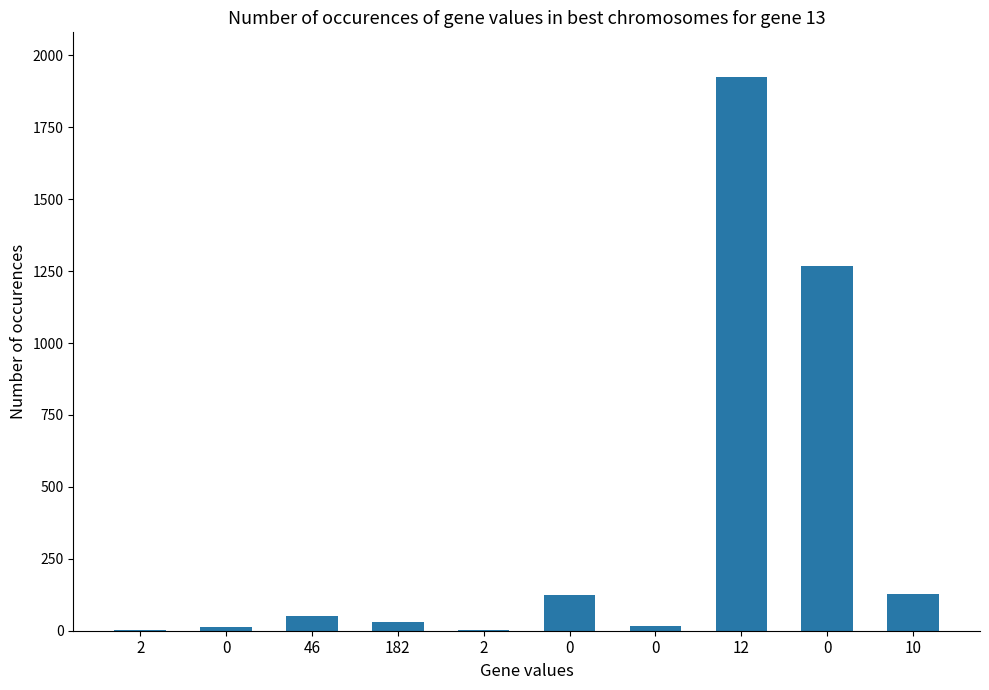

How many categories are shown in the chart?

10